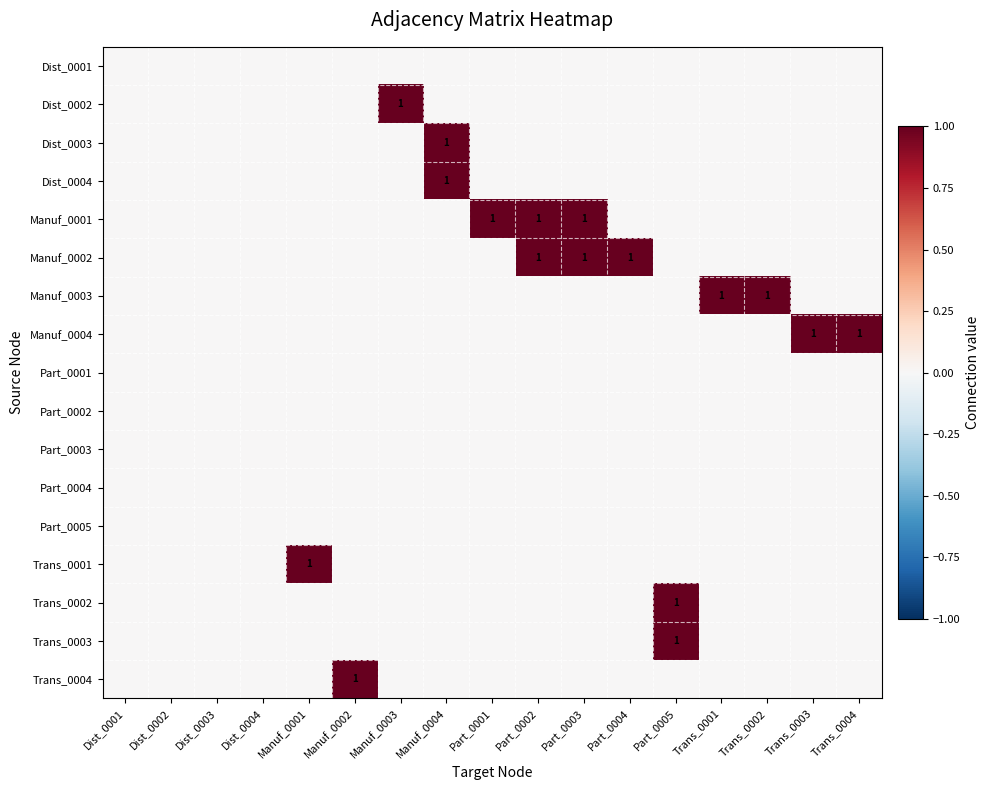

Where is Dist_0002 nearest to the value 0?

Dist_0001